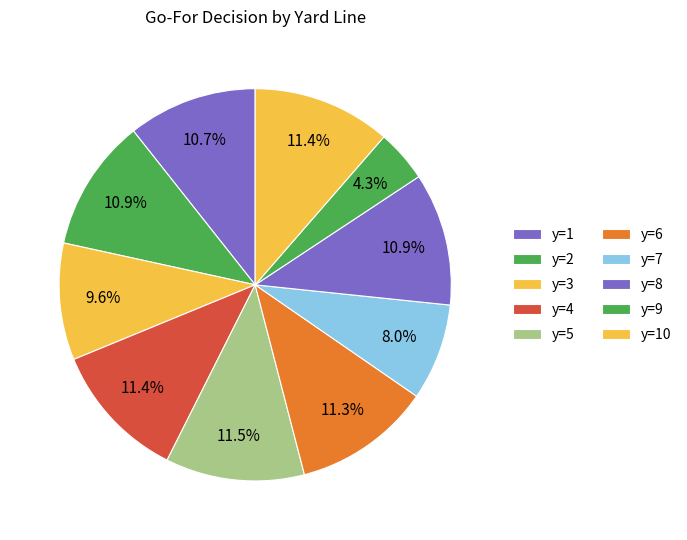

Which category has the smallest portion of the pie?

y=9